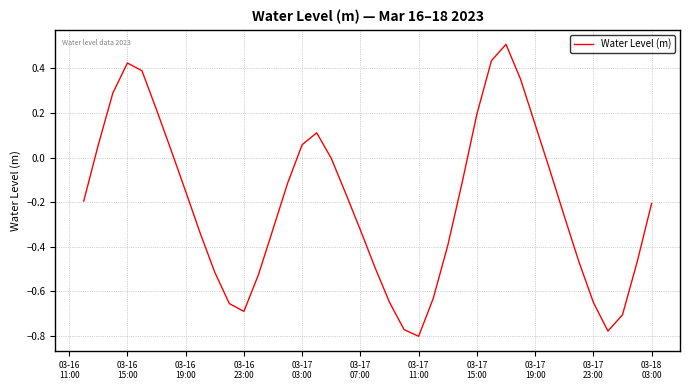

What is the difference between the maximum and minimum values?

1.3